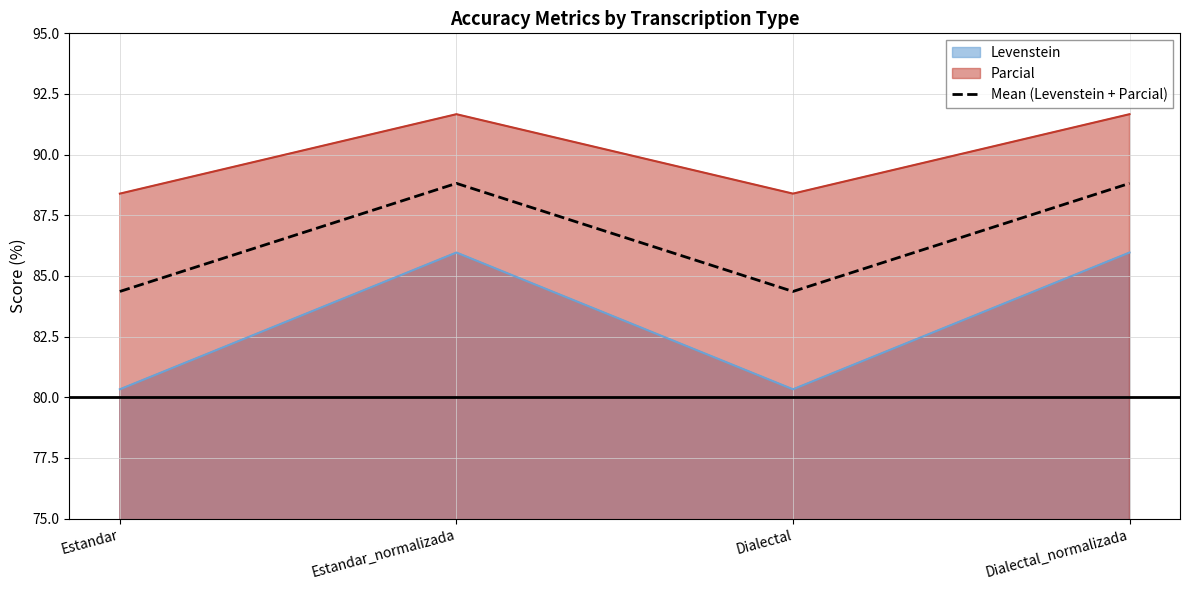

Count the number of values greater than 88.

2